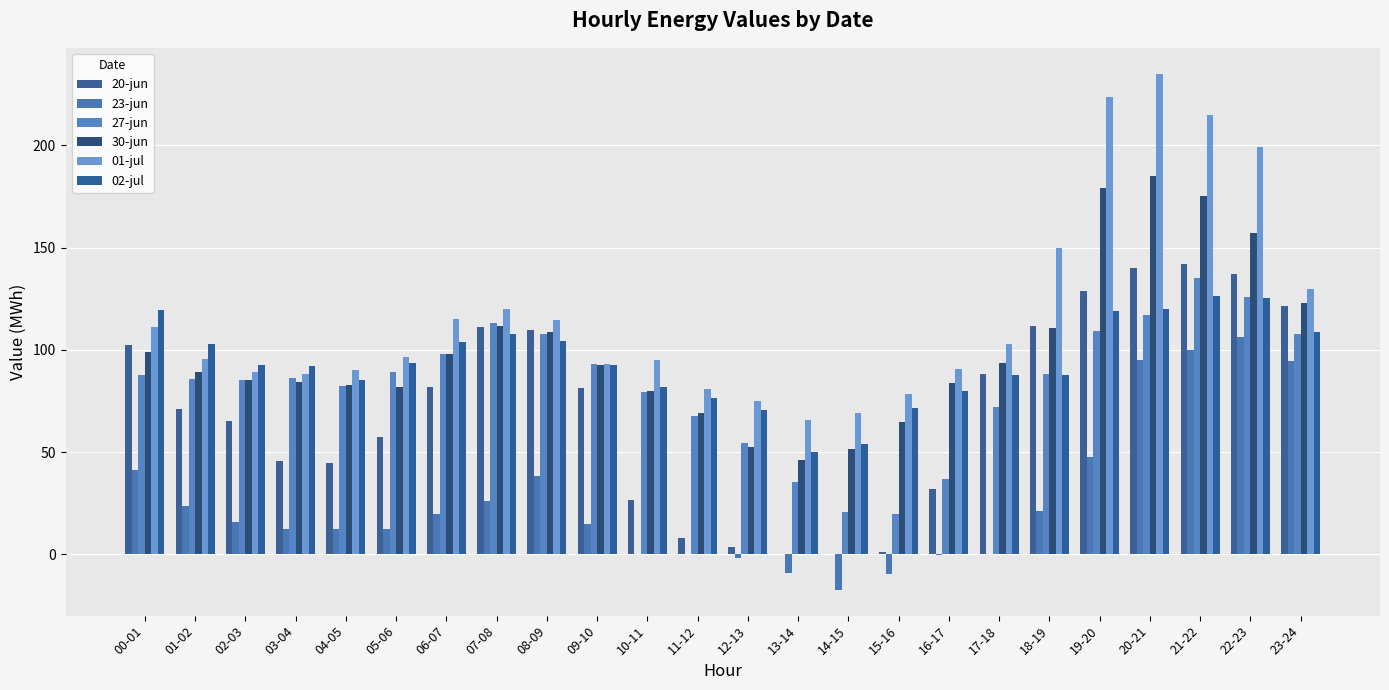

What is the sum of the 27-jun values at 19-20 and 12-13?

163.9